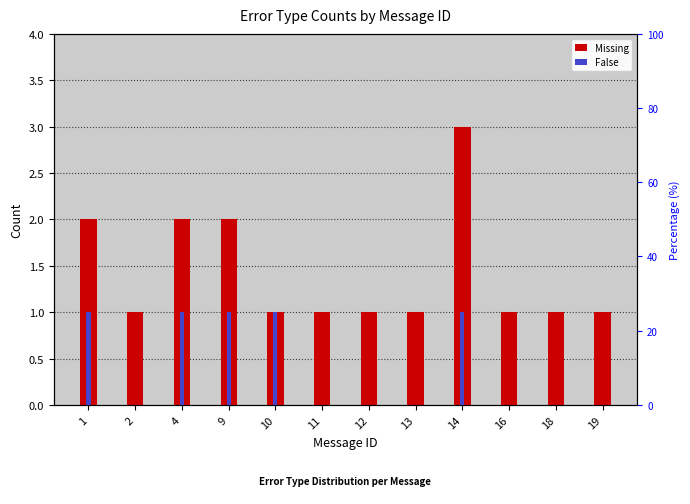

What is the value of the Missing bar at the 6th from the left?

1